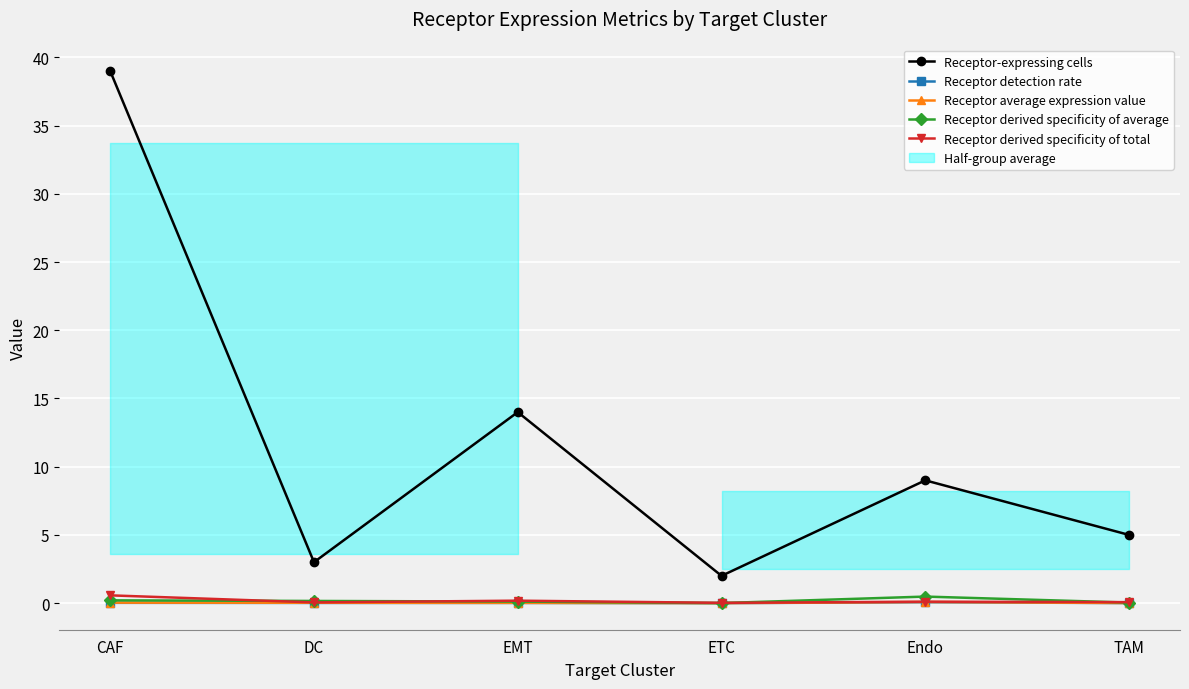

True or false: Receptor detection rate has more than 0 points higher than both neighbors.

True